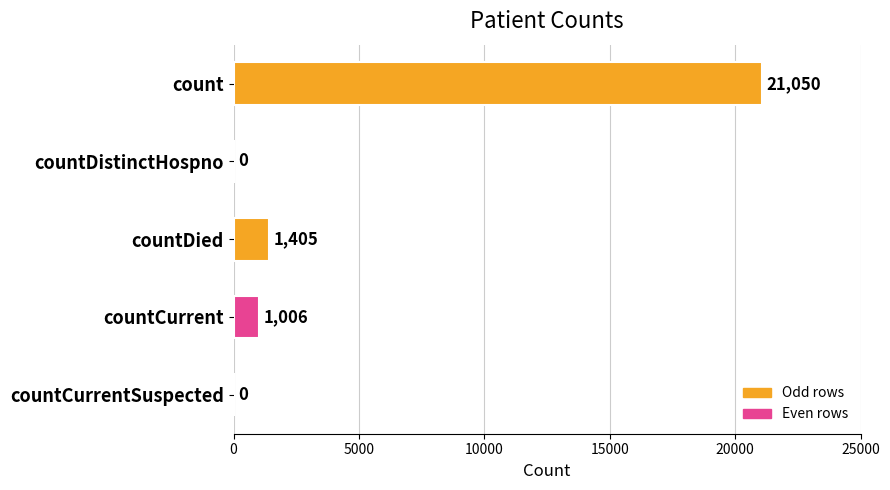

The chart shows a value of 21050 at count. True or false?

True